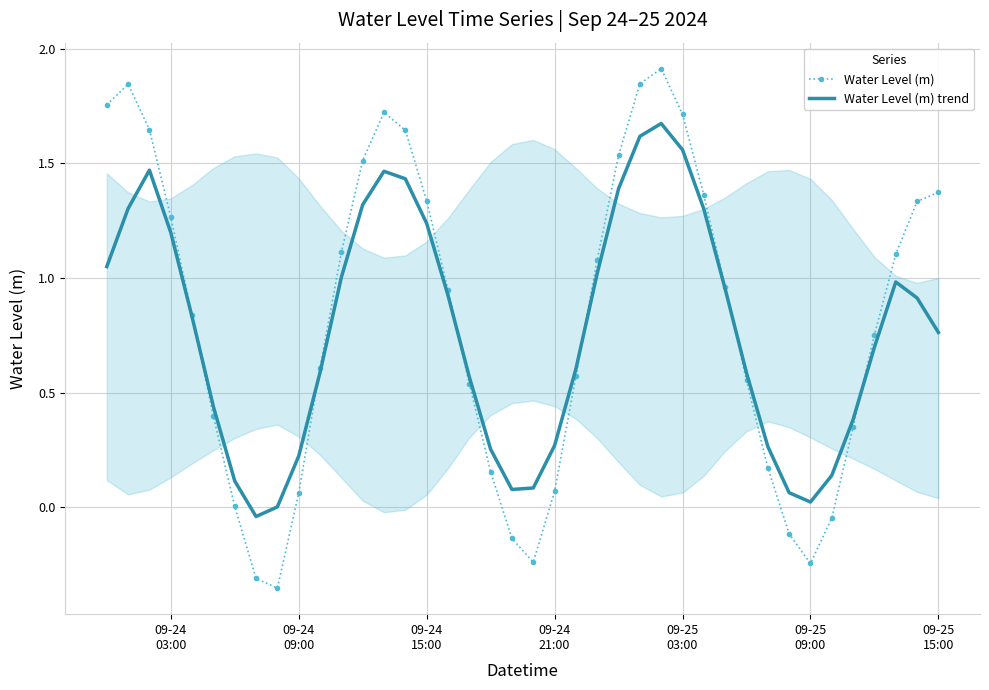

How many lines are shown in the chart?

2